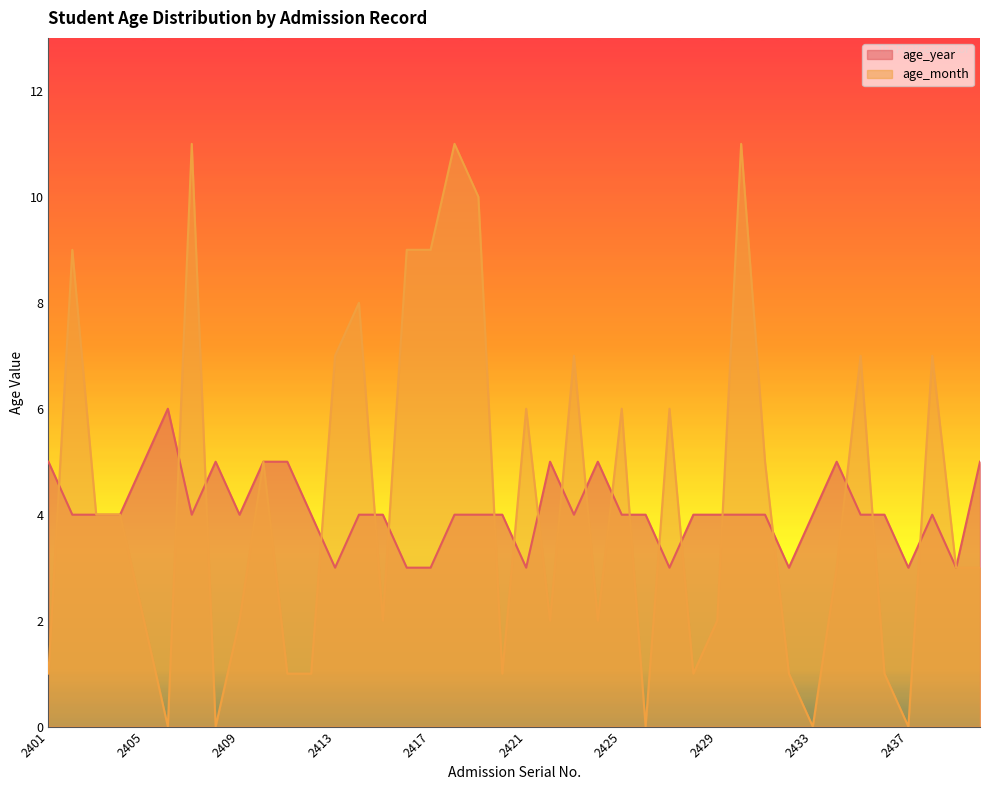

What is the value of the age_month point at the 24th from the left?

2